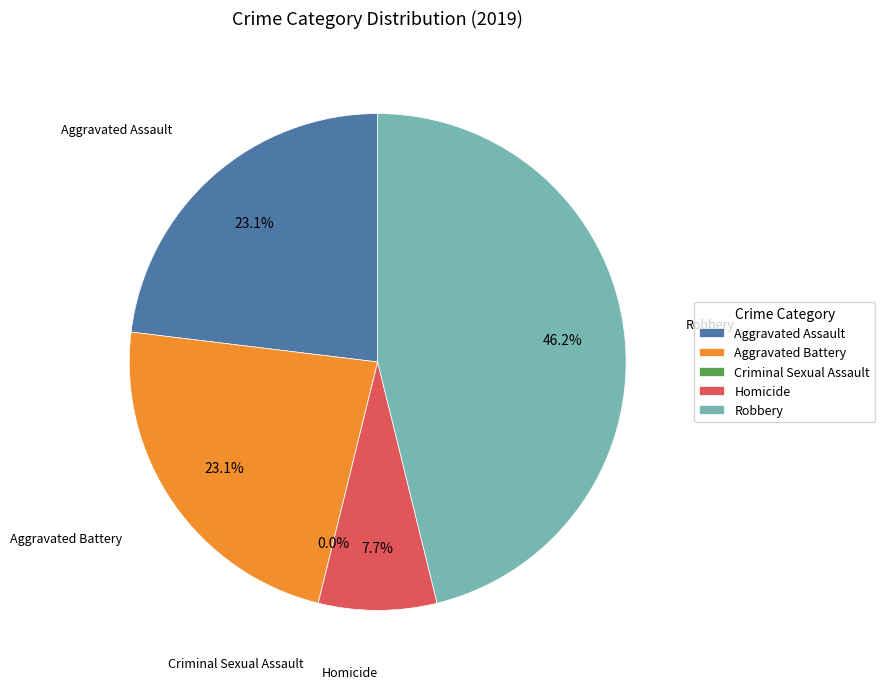

How many slices are in this pie chart?

5